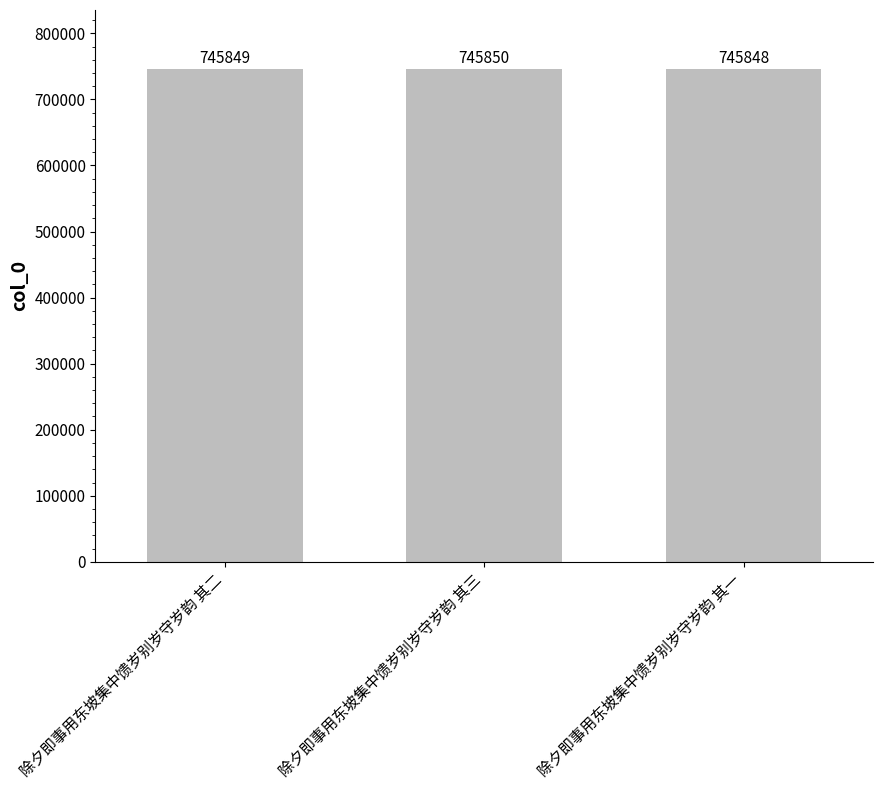

Reading left to right, extract all data points from this chart.

745849	745850	745848